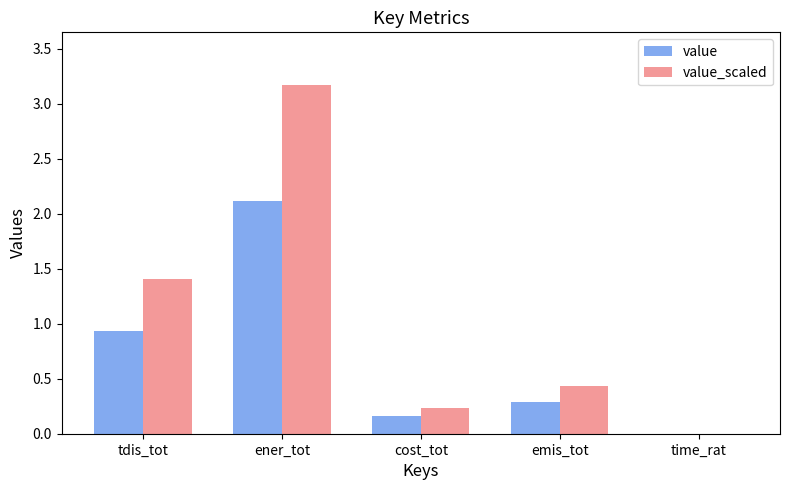

How many groups of bars are there?

5